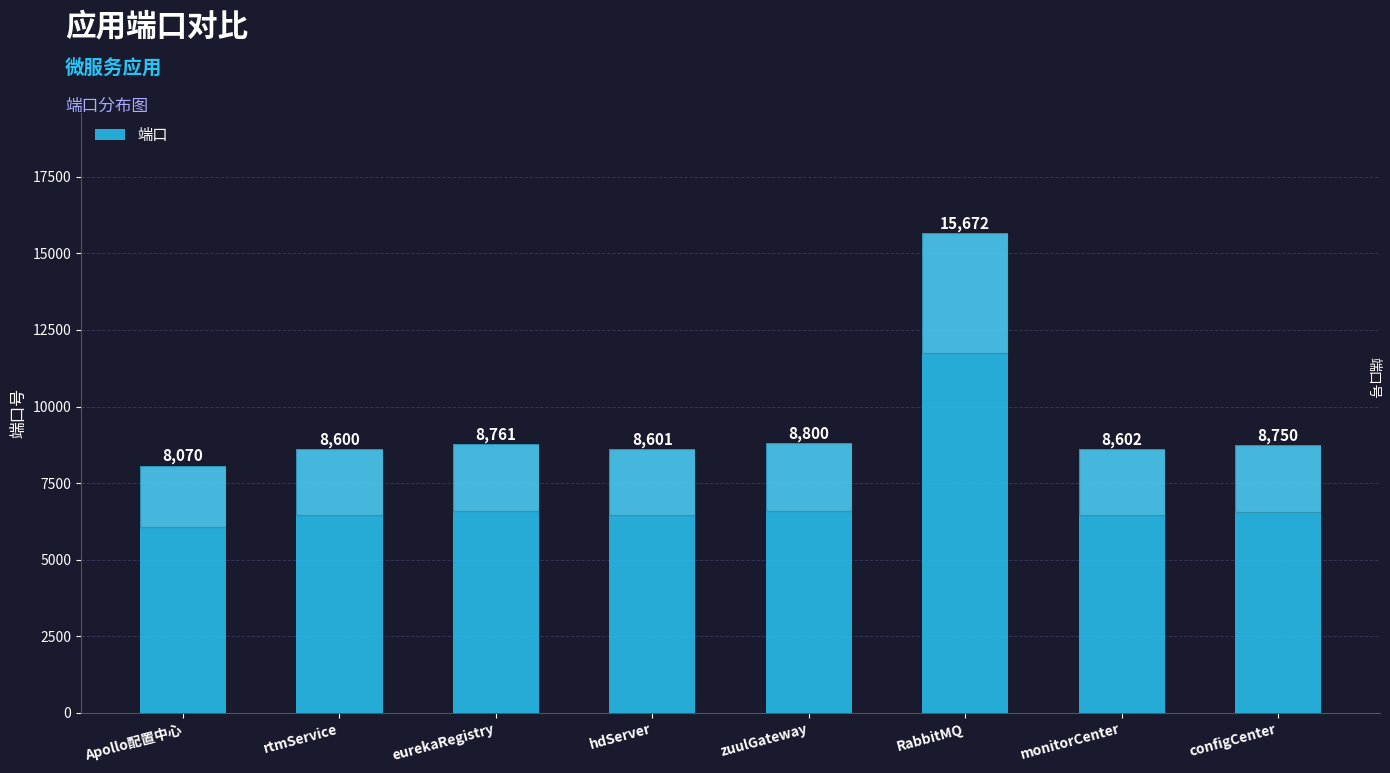

The chart shows a value of 8800 at zuulGateway. True or false?

True